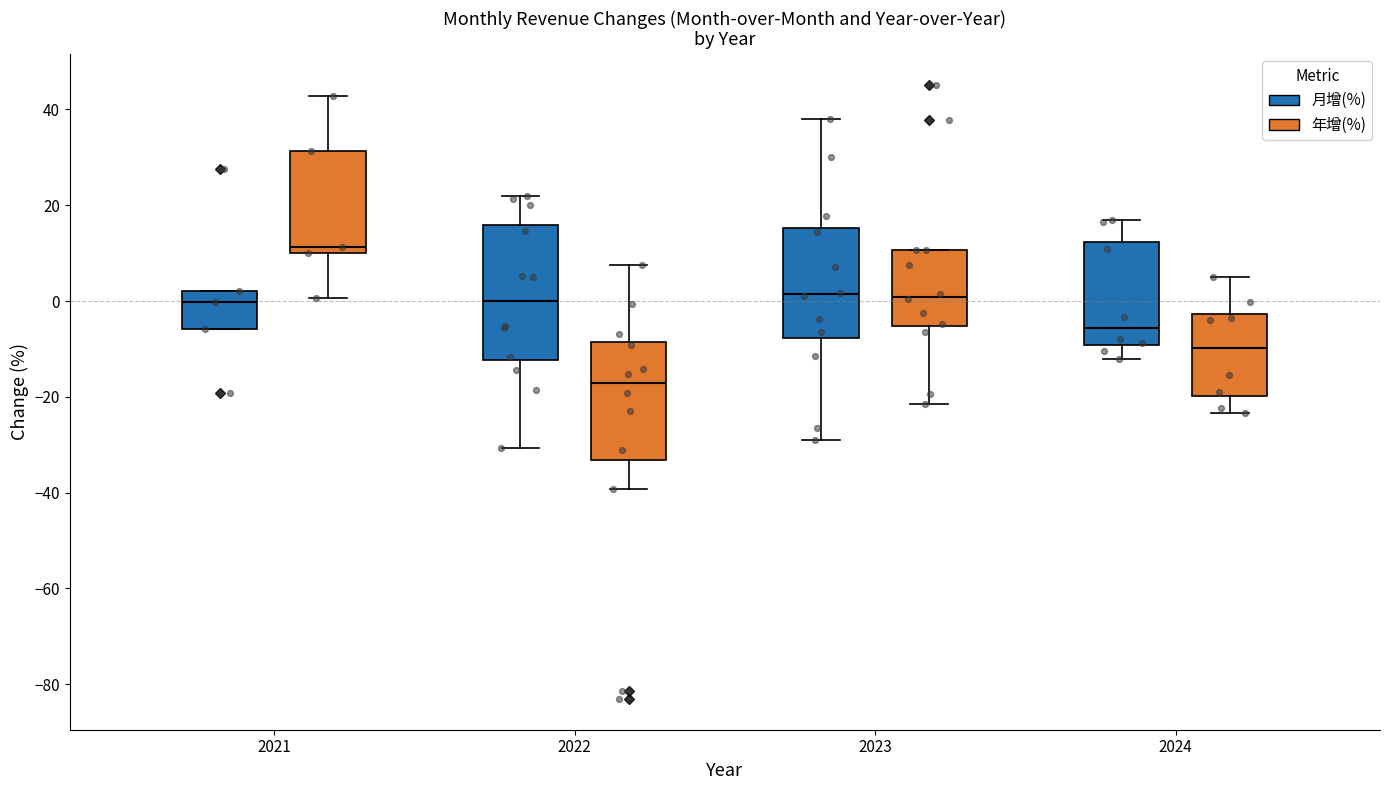

Reading left to right, read every box against the y-axis: the position of its median line, the range the box covers, and the ends of its whiskers. The values are not printed on the chart, so give them approximately, as read against the axis.

2021 (月增(%)): median 0, box -6 to 2, whiskers -6 to 2
2021 (年增(%)): median 12, box 10 to 32, whiskers 0 to 42
2022 (月增(%)): median 0, box -12 to 16, whiskers -30 to 22
2022 (年增(%)): median -18, box -34 to -8, whiskers -40 to 8
2023 (月增(%)): median 2, box -8 to 16, whiskers -30 to 38
2023 (年增(%)): median 0, box -6 to 10, whiskers -22 to 10
2024 (月增(%)): median -6, box -10 to 12, whiskers -12 to 18
2024 (年增(%)): median -10, box -20 to -2, whiskers -24 to 6